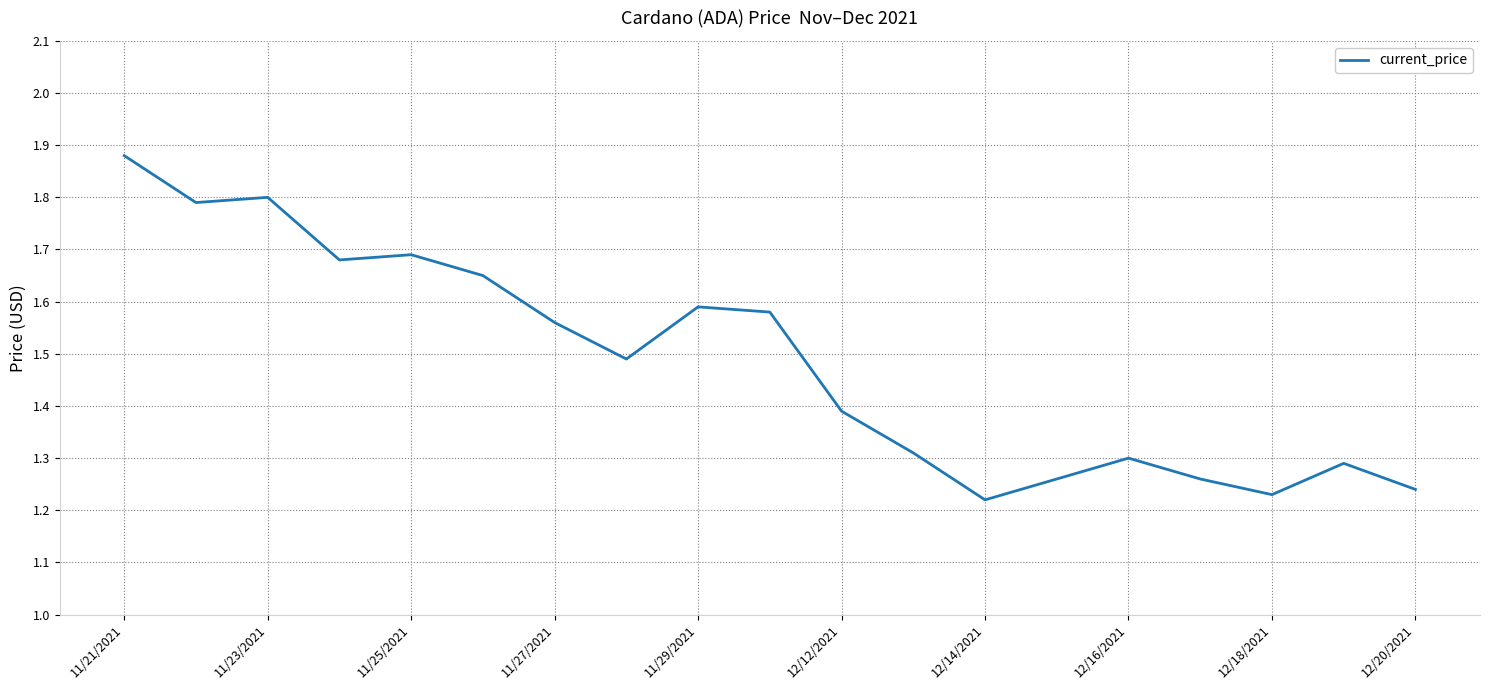

Approximately how many times larger is the value at 12/14/2021 compared to 12/18/2021?

1.0